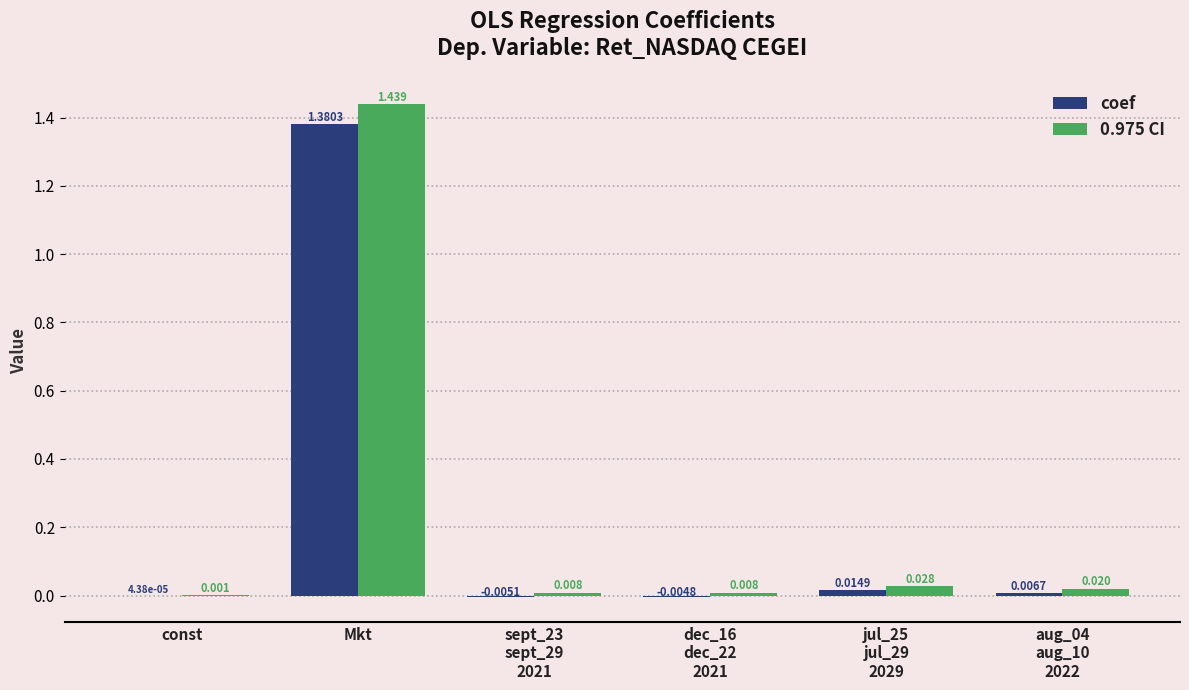

How many values in the coef series exceed 0?

4